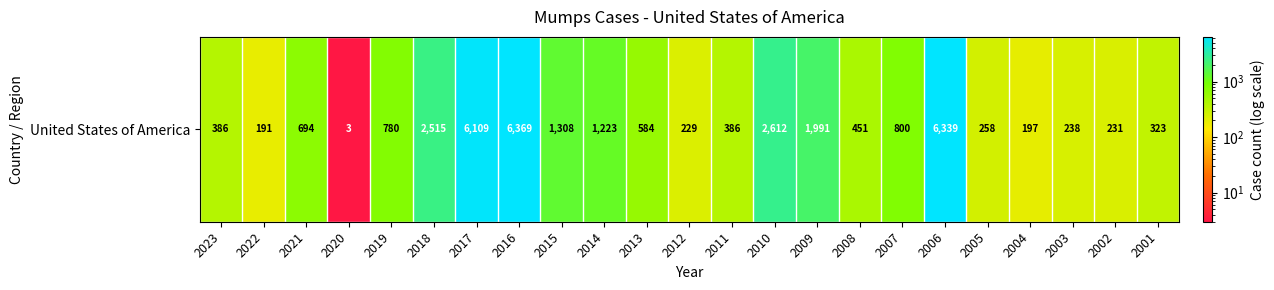

What is the sum of all values?

34217